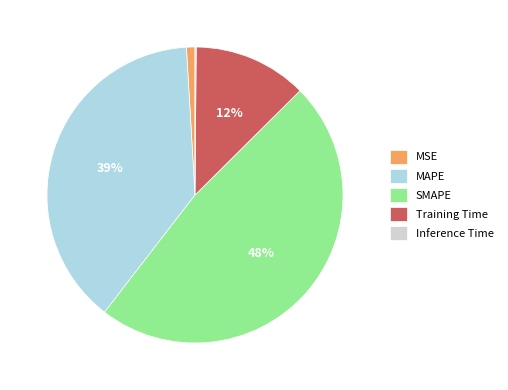

To the nearest percent, what is the average slice percentage?

20%